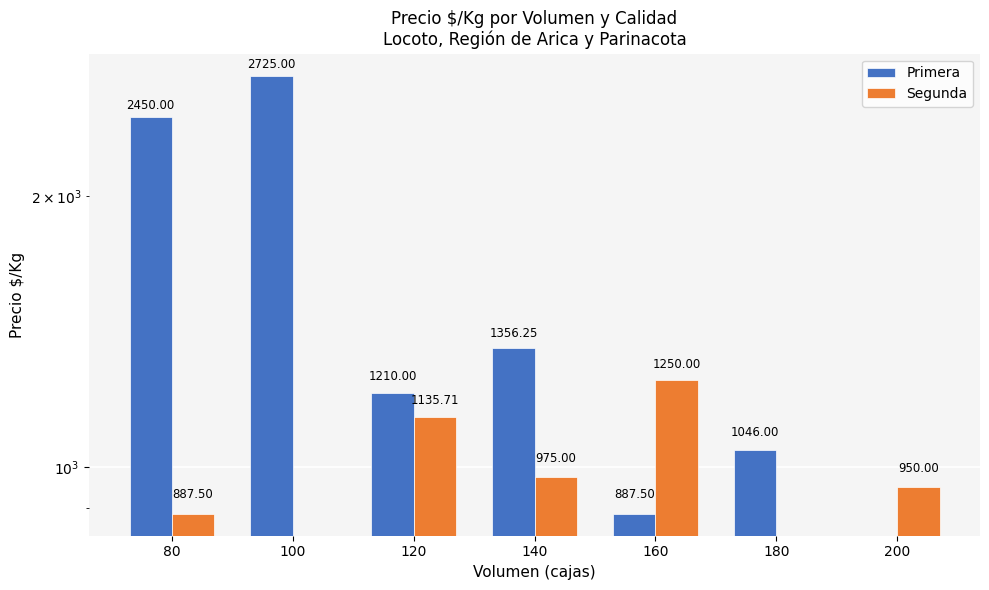

Is the value of Segunda at 200 greater than the value of Primera at 100?

No